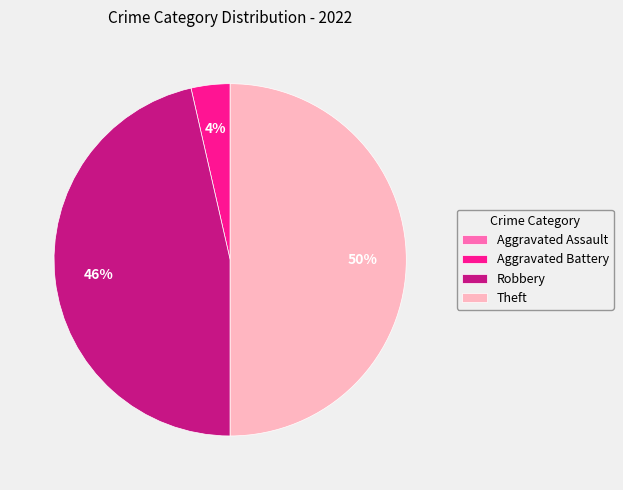

The Aggravated Battery slice represents 18% of the pie. True or false?

False